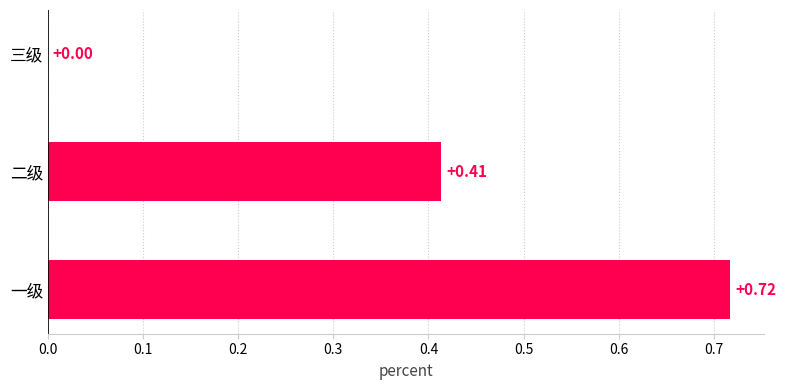

Which has a higher value, 三级 or 一级?

一级